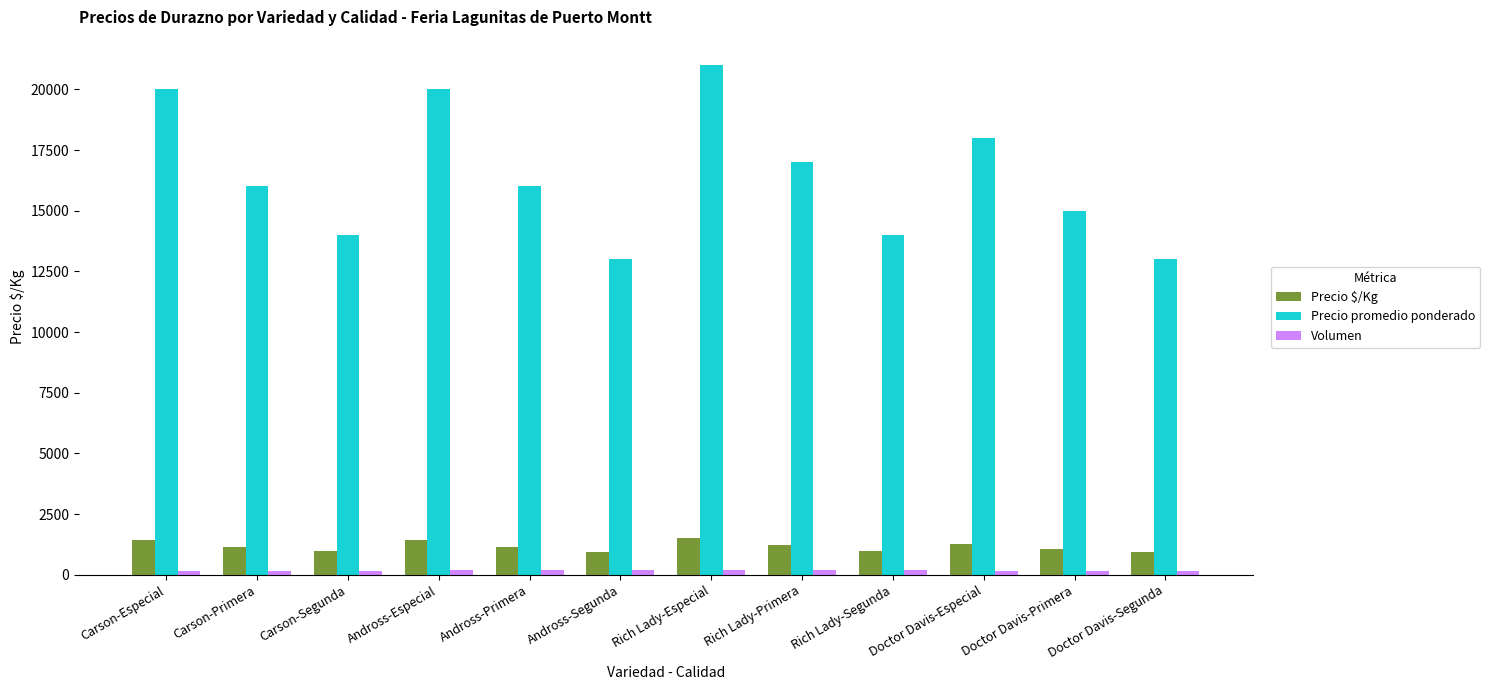

The value of Precio promedio ponderado at Doctor Davis-Primera is 8953. True or false?

False